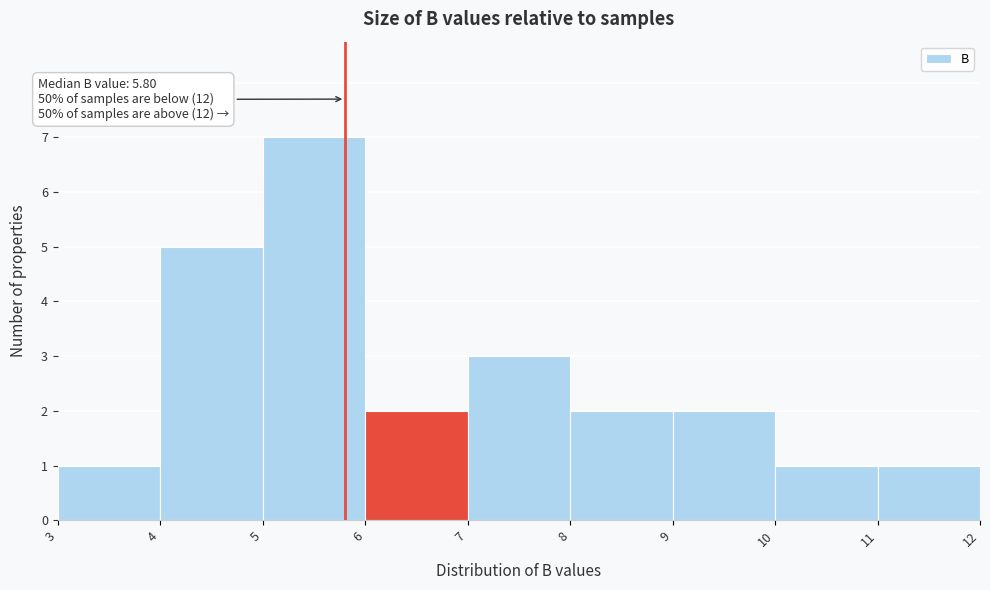

Which range on the x-axis has the tallest bar?

5 to 6